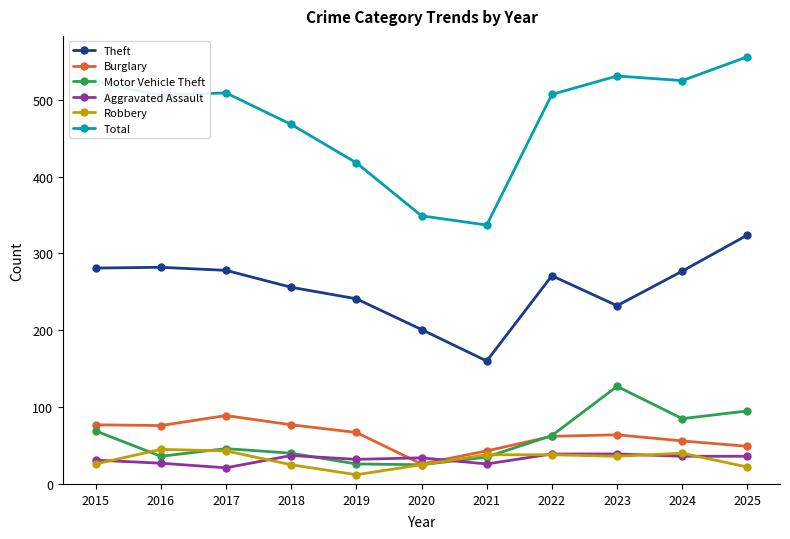

True or false: Total and Motor Vehicle Theft cross at least once.

False